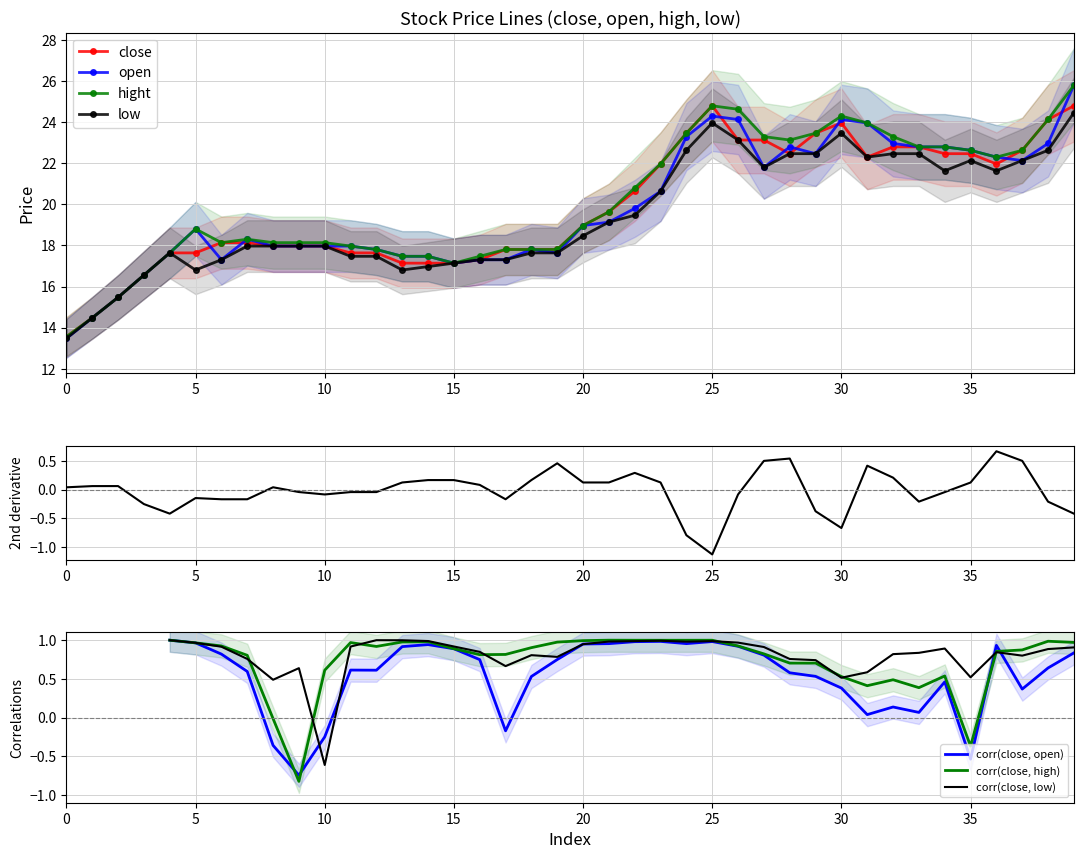

What are all the series names shown in the legend?

close, open, hight, low